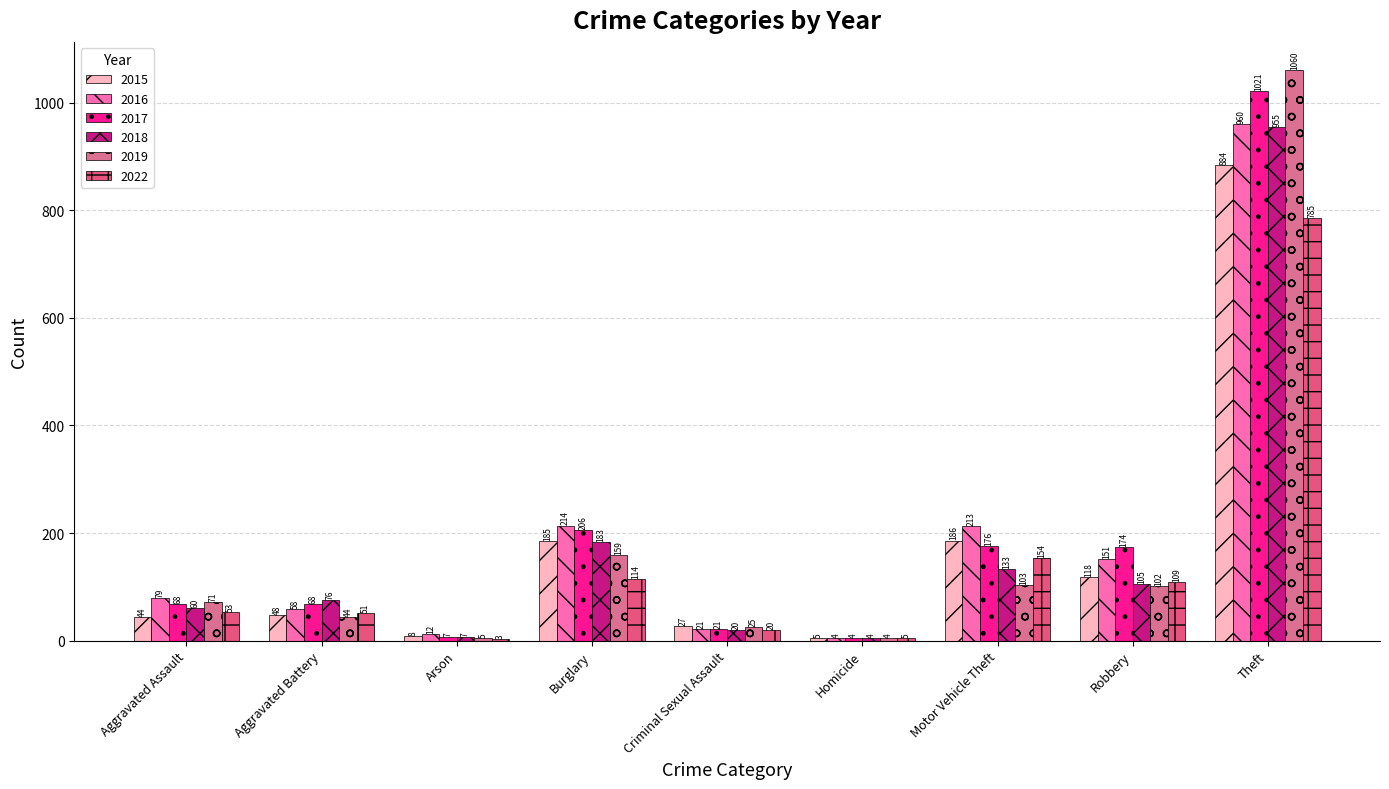

List the series in order of their peak value, lowest first.

2022, 2015, 2018, 2016, 2017, 2019